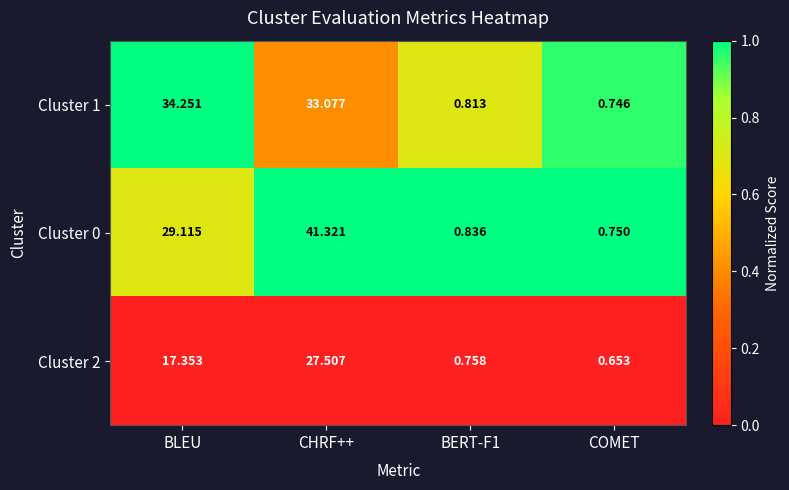

Is the value of Cluster 1 at COMET greater than the value of Cluster 2 at CHRF++?

No